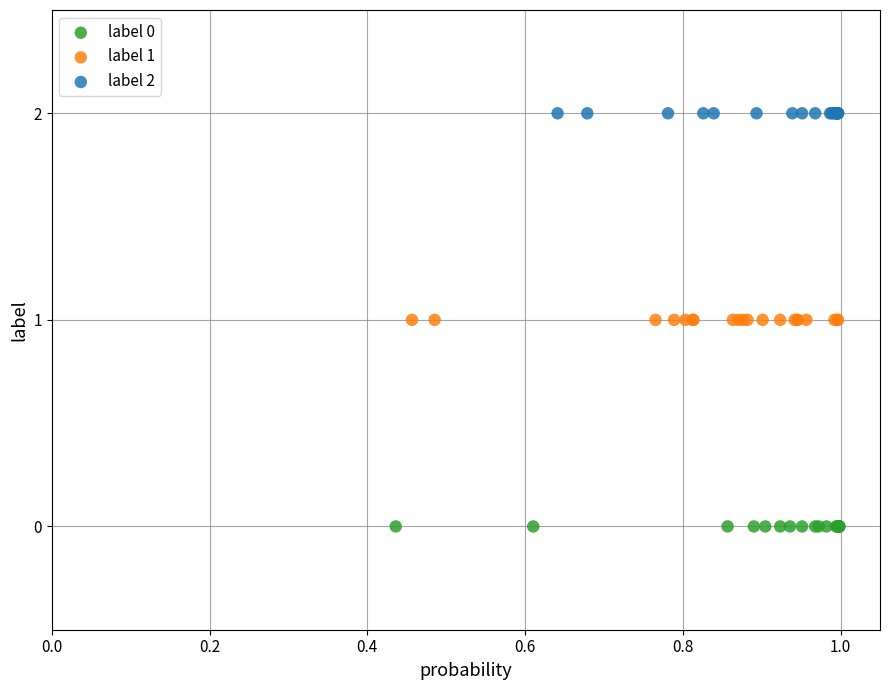

Which series reaches the minimum Y coordinate?

label 0